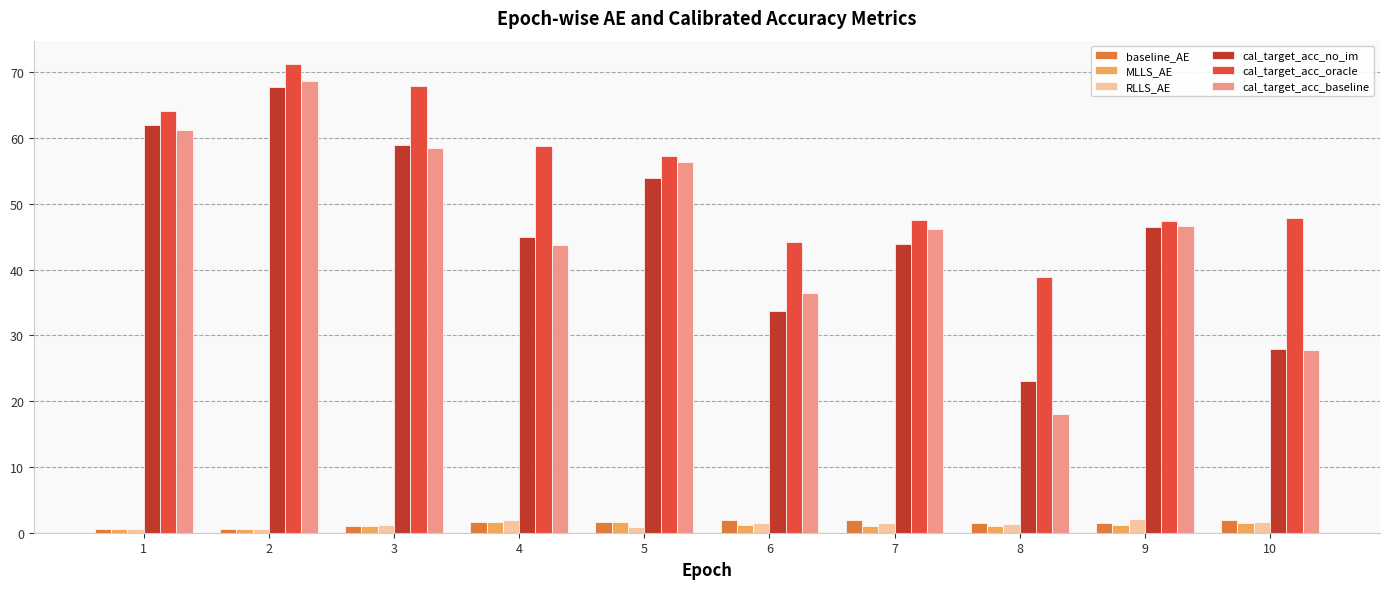

How many bars are there in each group?

6